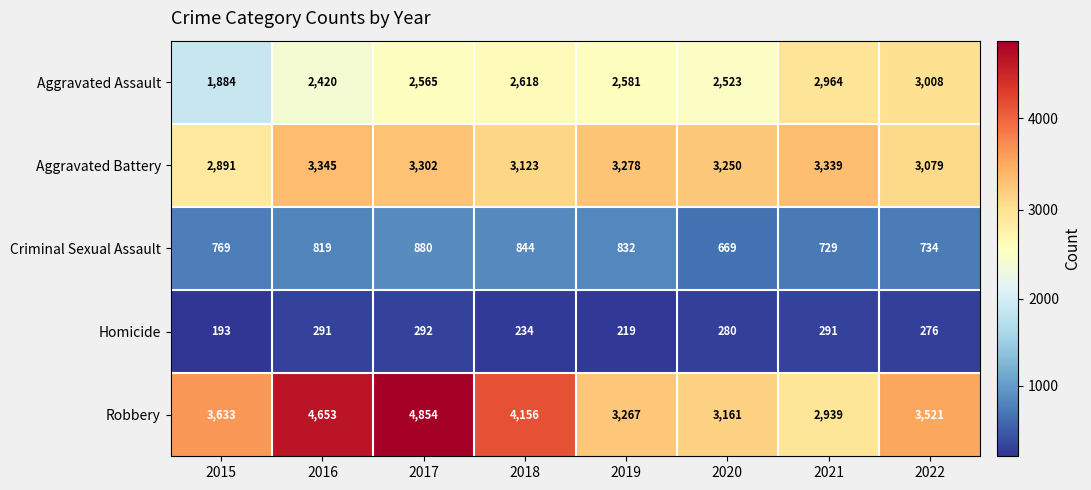

The Robbery series shows 2939 at 2021. True or false?

True